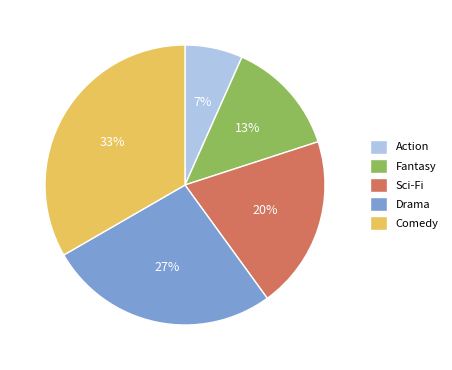

What is the smallest slice in the pie chart?

Action